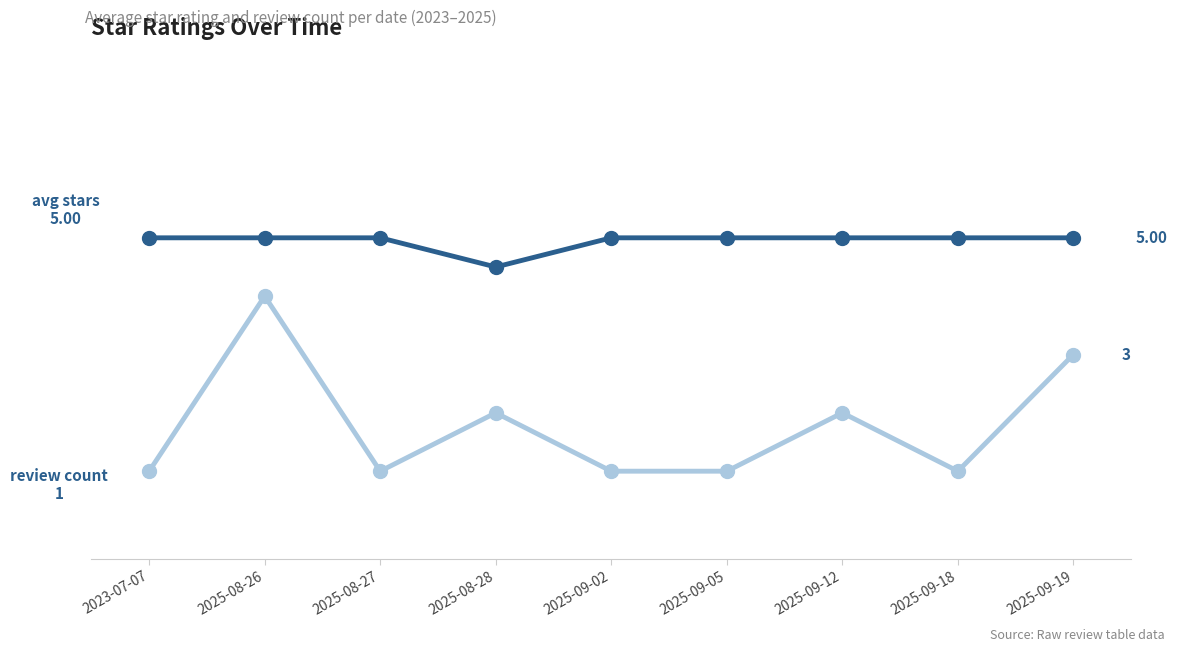

Does the chart have visible grid lines?

Yes